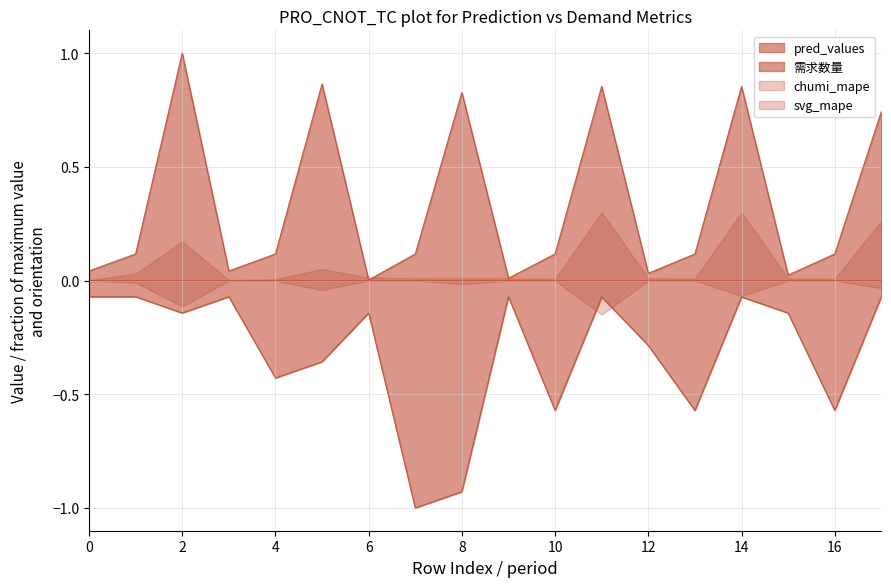

True or false: 需求数量 and pred_values intersect in this chart.

False